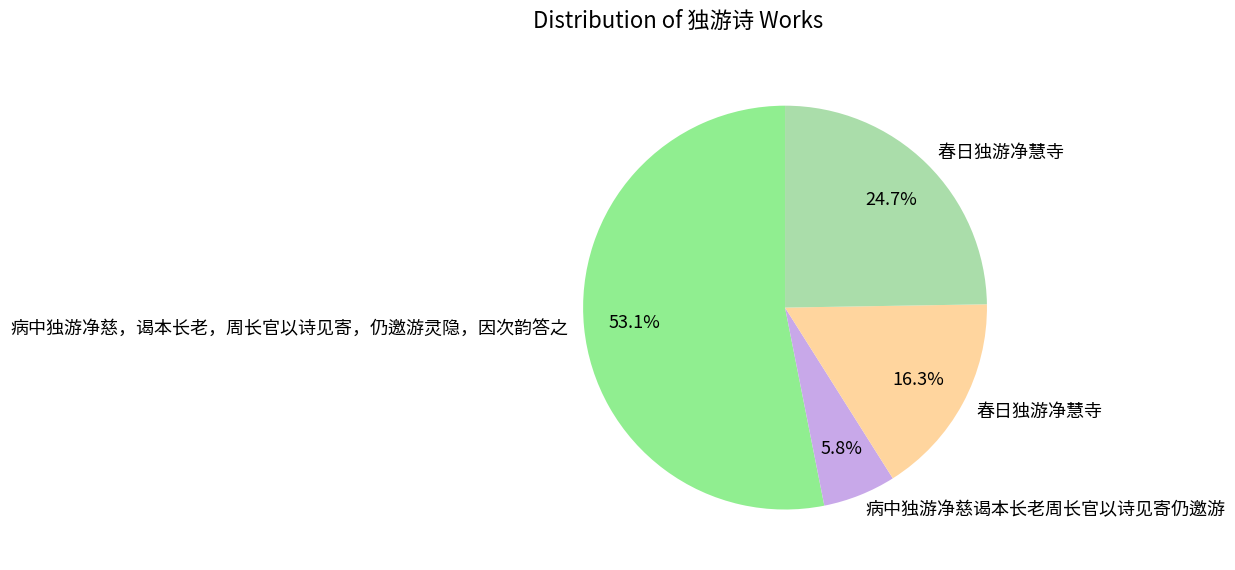

How many slices are in this pie chart?

4